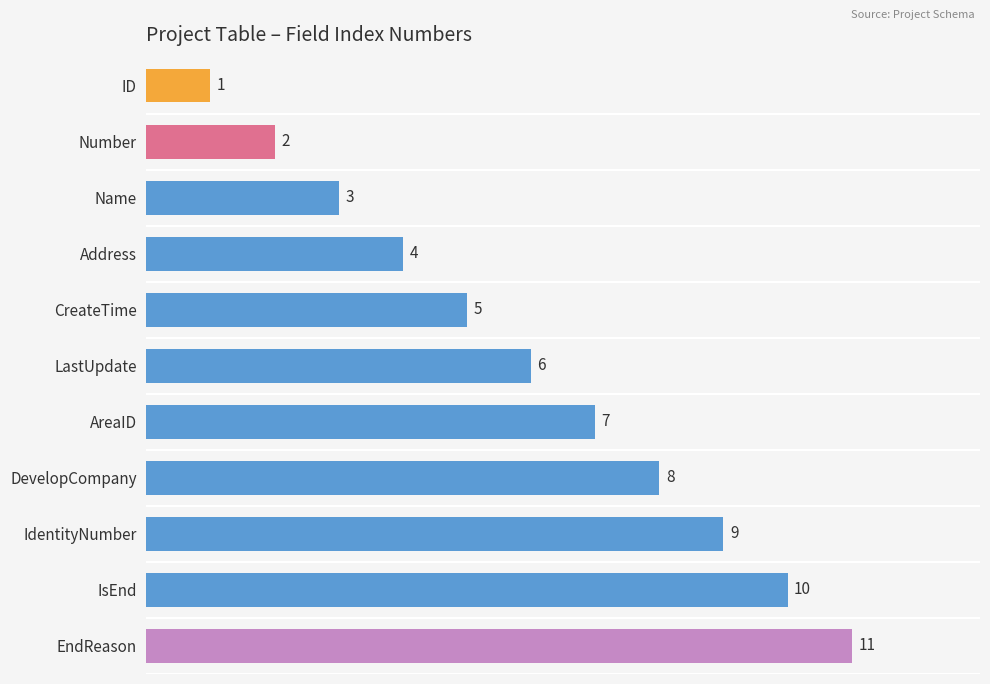

True or false: the data shows 6 at LastUpdate.

True